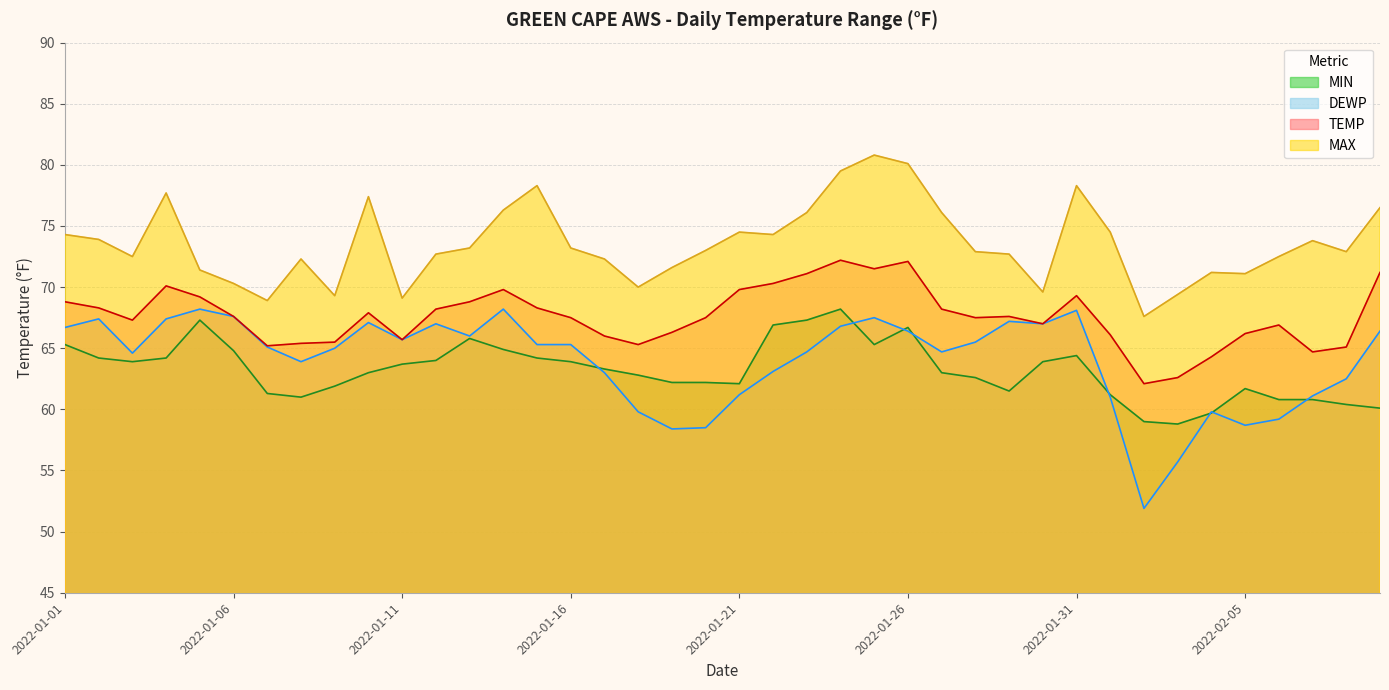

Read the MIN value at 2022-01-31.

64.4